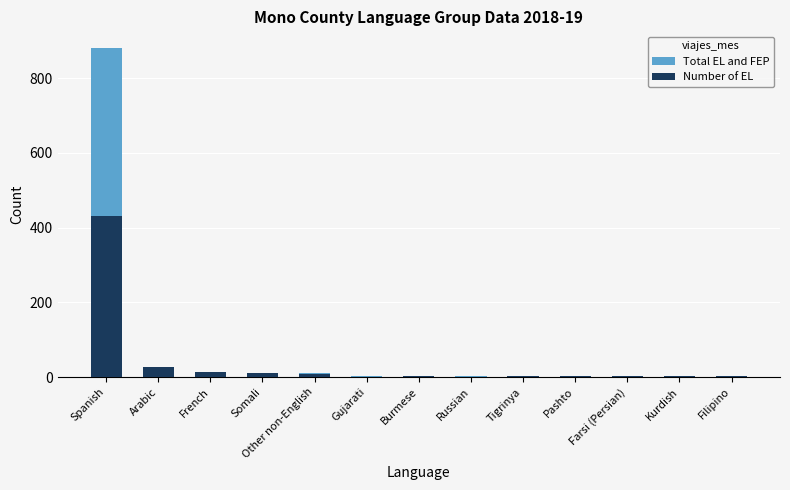

What is the minimum value for Total EL and FEP?

2